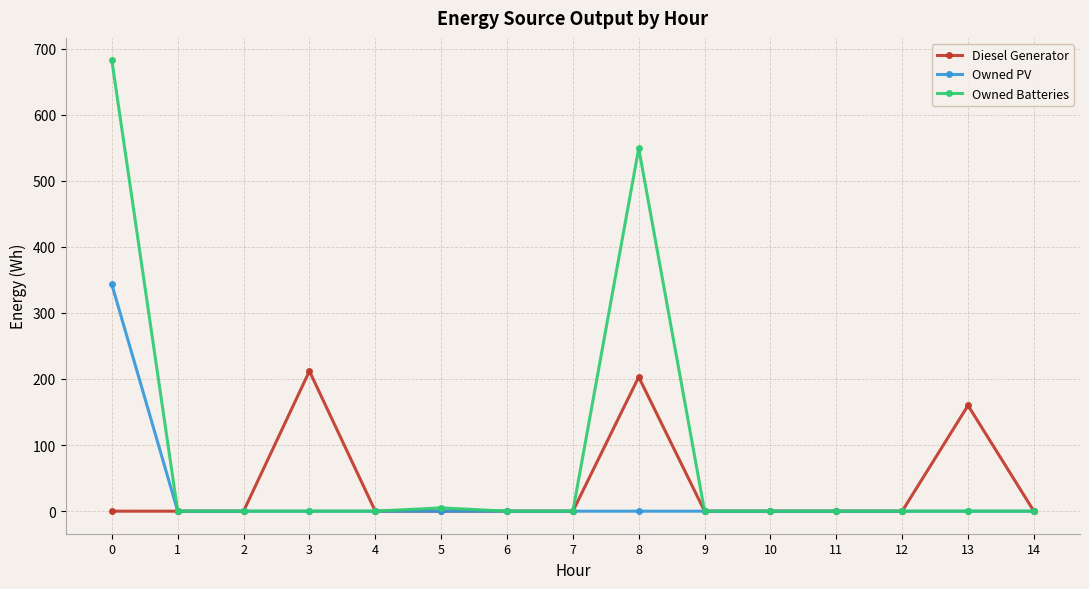

What are all the series names shown in the legend?

Diesel Generator, Owned PV, Owned Batteries